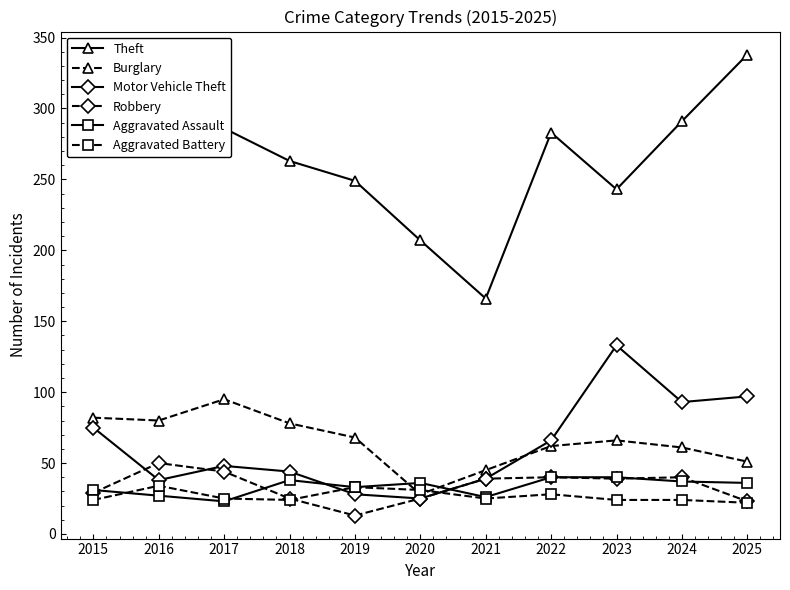

How many data points in Motor Vehicle Theft are less than 48?

5